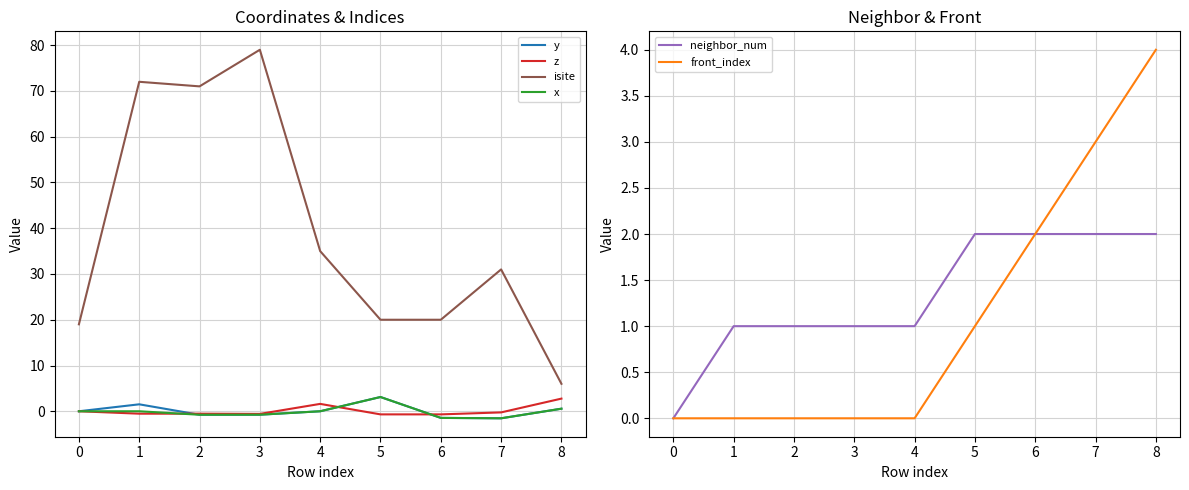

How many data points in x are above 0?

2